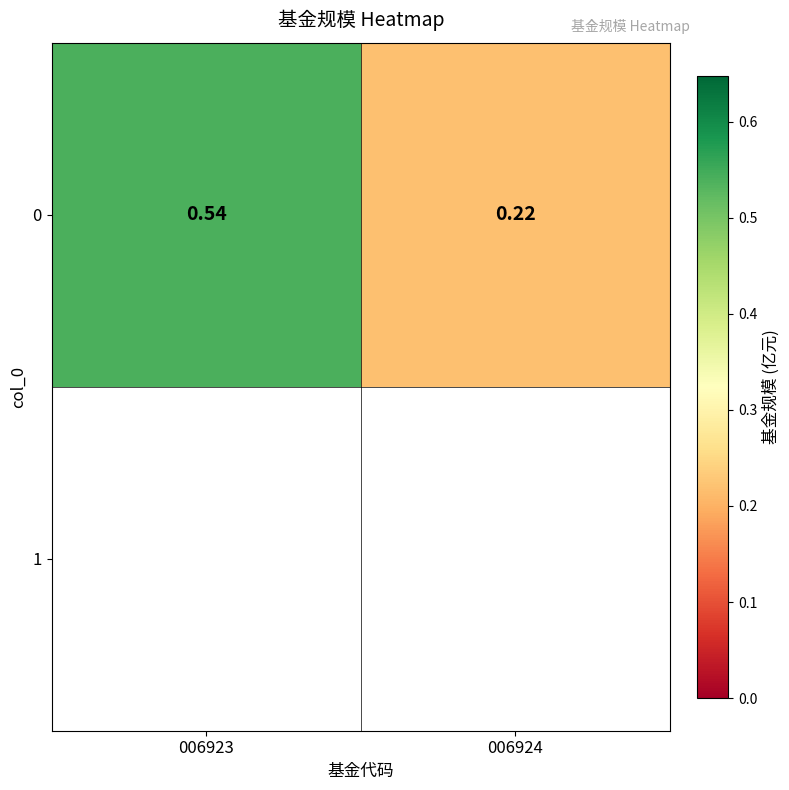

What is the sum of all values?

0.8